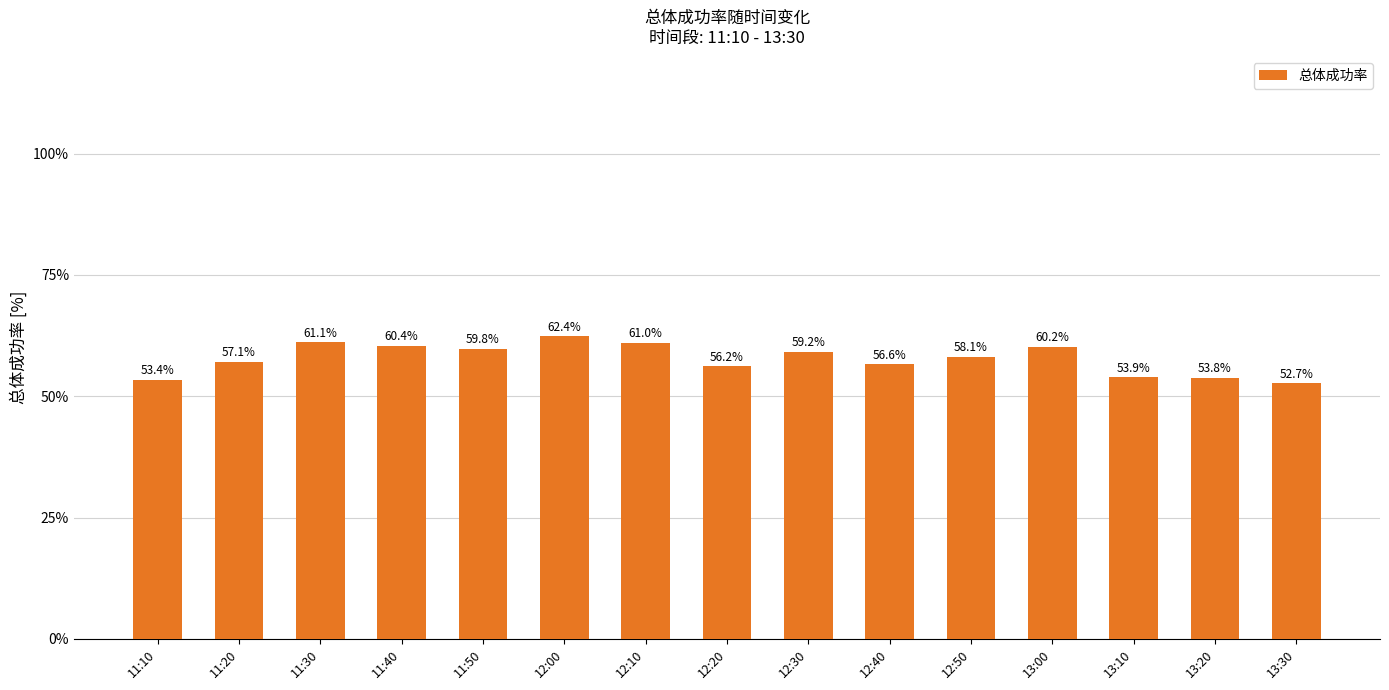

Reading right to left, what are all the values shown in this chart?

52.7	53.8	53.9	60.2	58.1	56.6	59.2	56.2	61.0	62.4	59.8	60.4	61.1	57.1	53.4